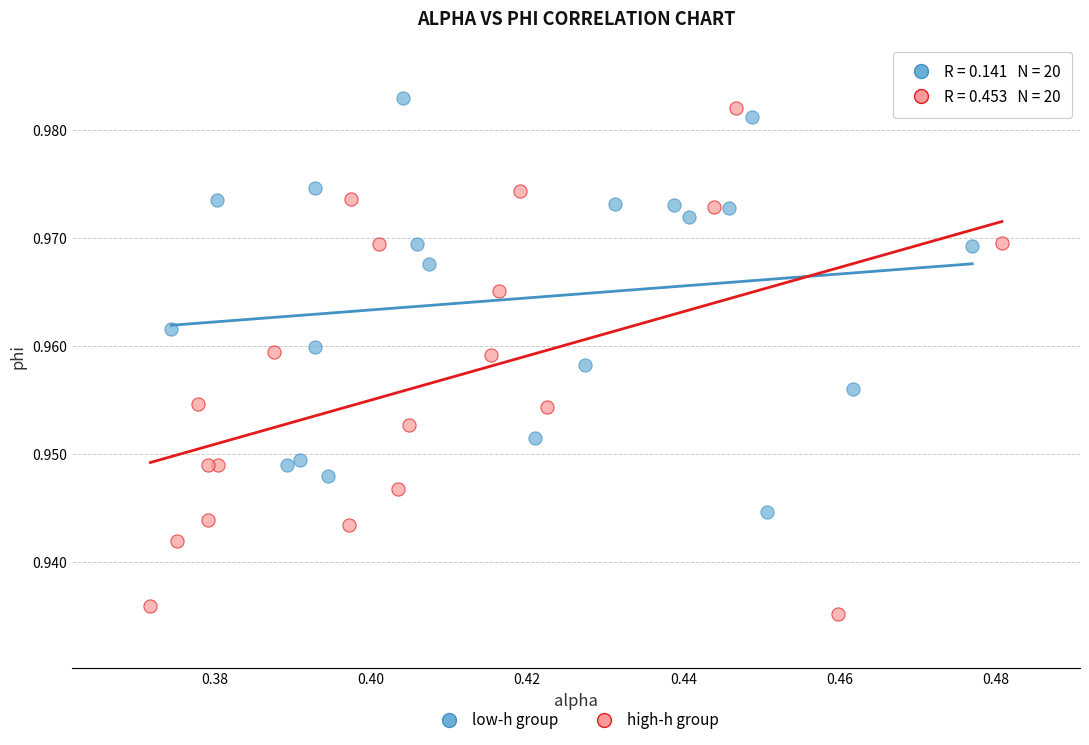

Which series has the largest Y range (max minus min)?

high-h group